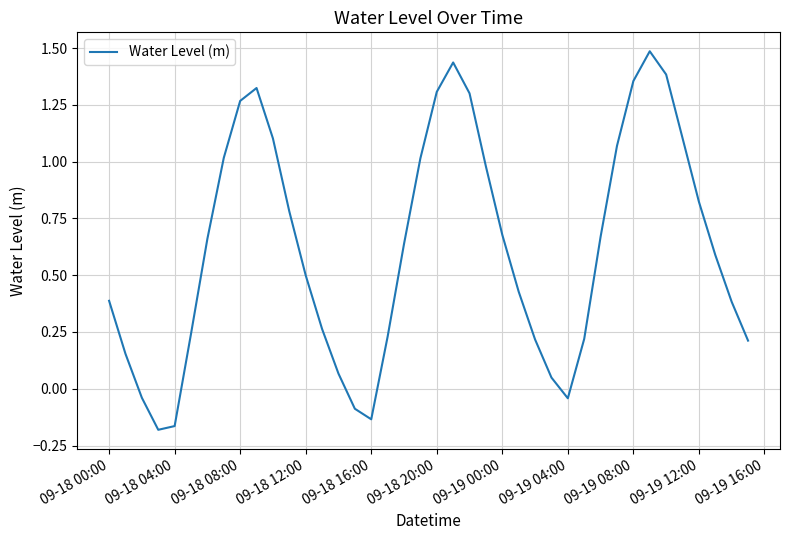

What is the maximum value shown in the chart?

1.5